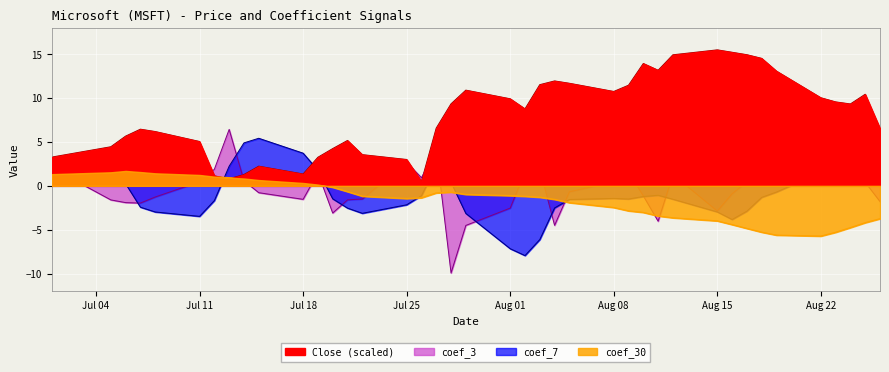

In coef_7, how many points are lower than both neighbors (excluding endpoints)?

5